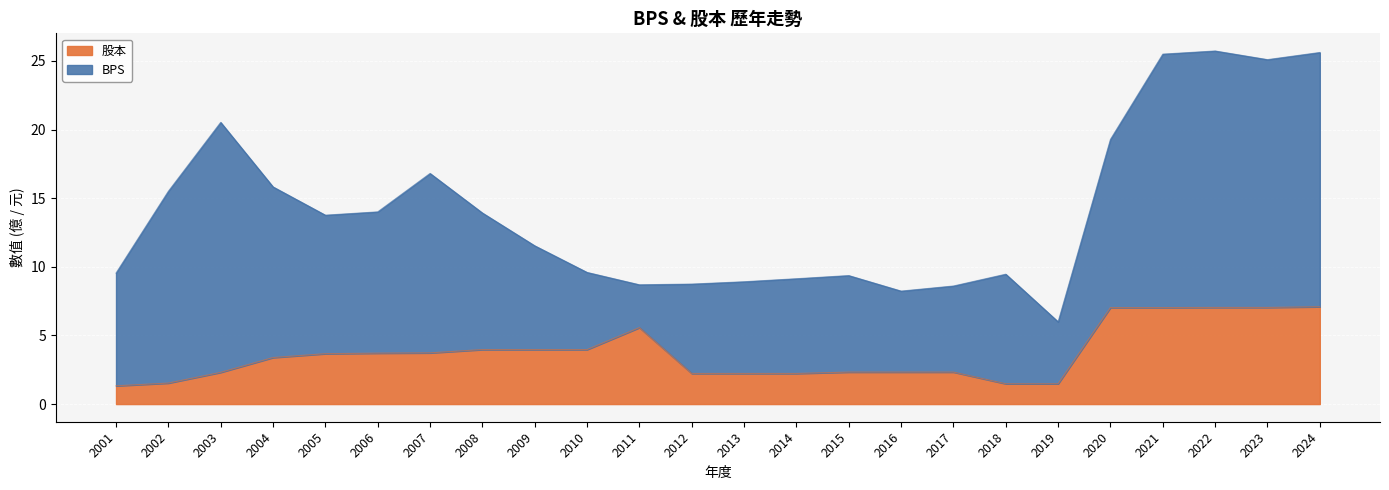

Which has a higher value, 2018 or 2010?

2010